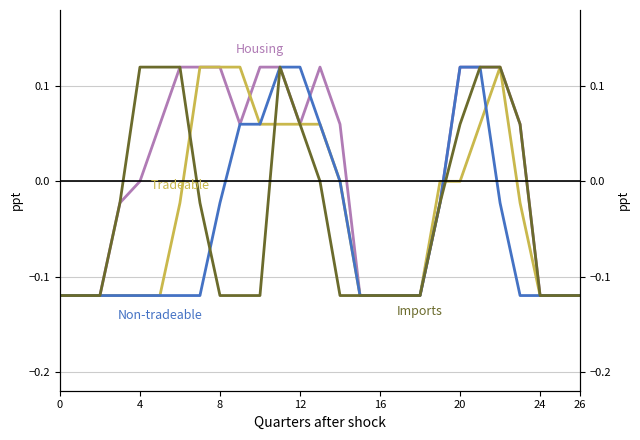

After their last crossing, which series has the higher values: Tradeable or Housing?

Housing